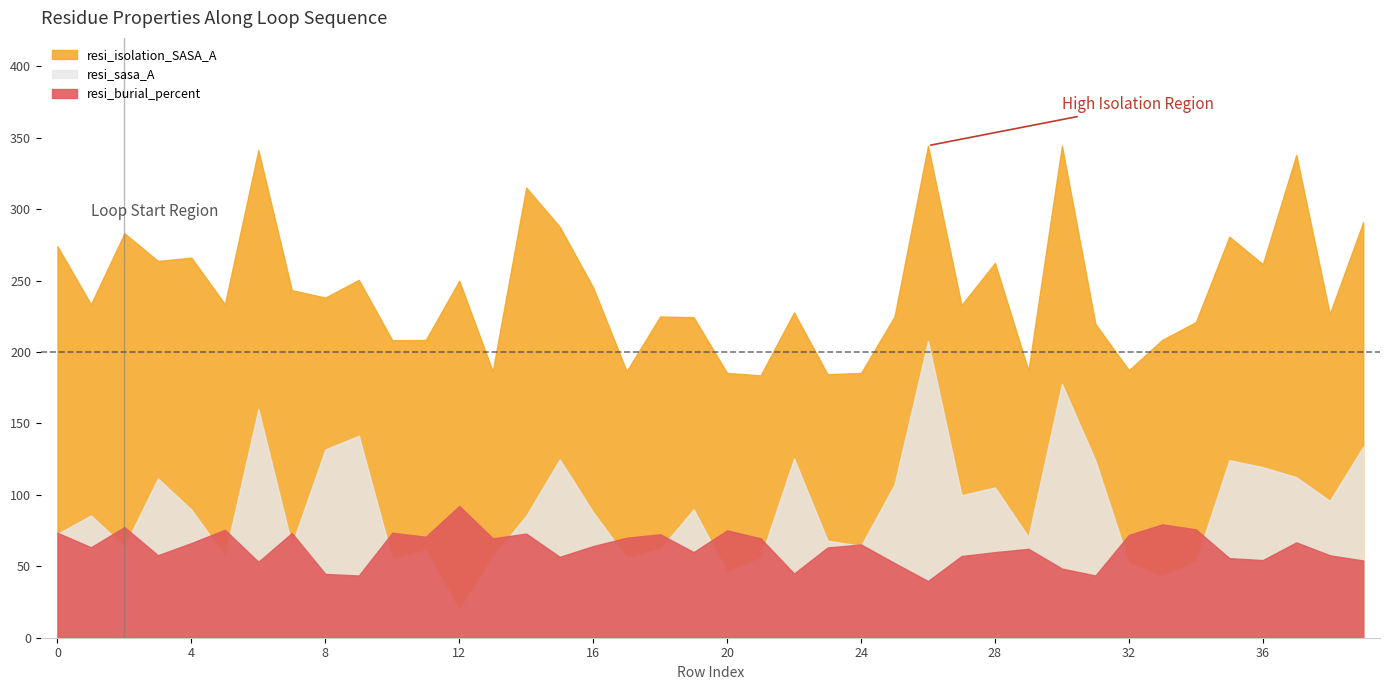

Where does the resi_sasa_A series first go above 87?

3